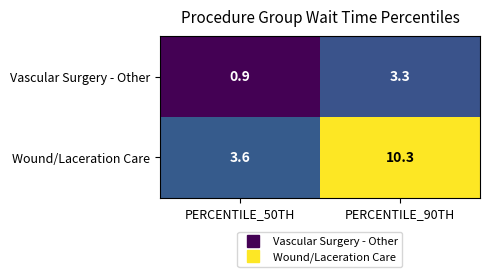

At how many categories does at least one series exceed 3?

2